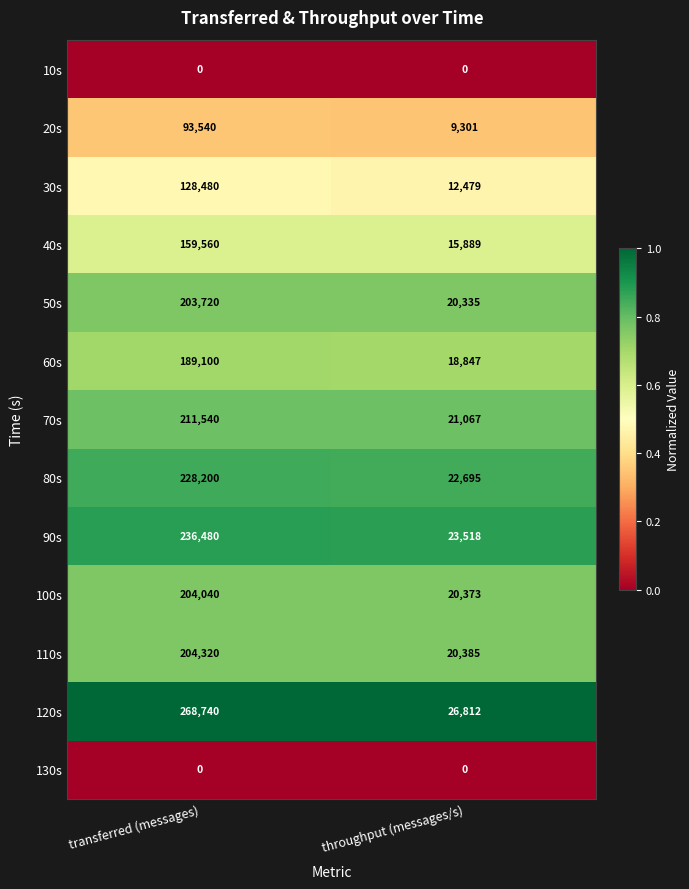

What is the sum of all 90s values?

259998